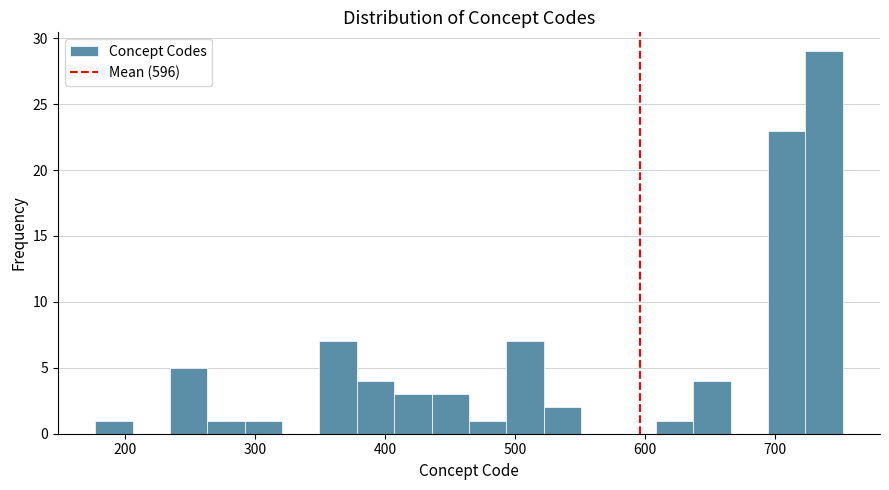

Read against the x-axis, roughly where is the centre of the tallest bar?

740